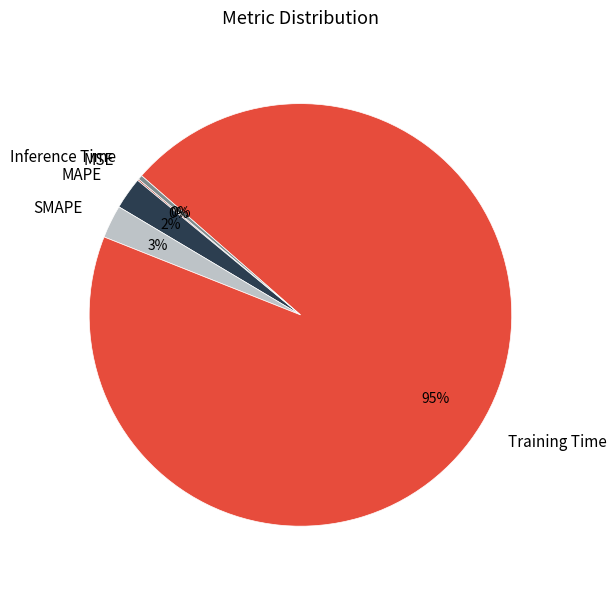

Which has a higher value, MAPE or Inference Time?

MAPE